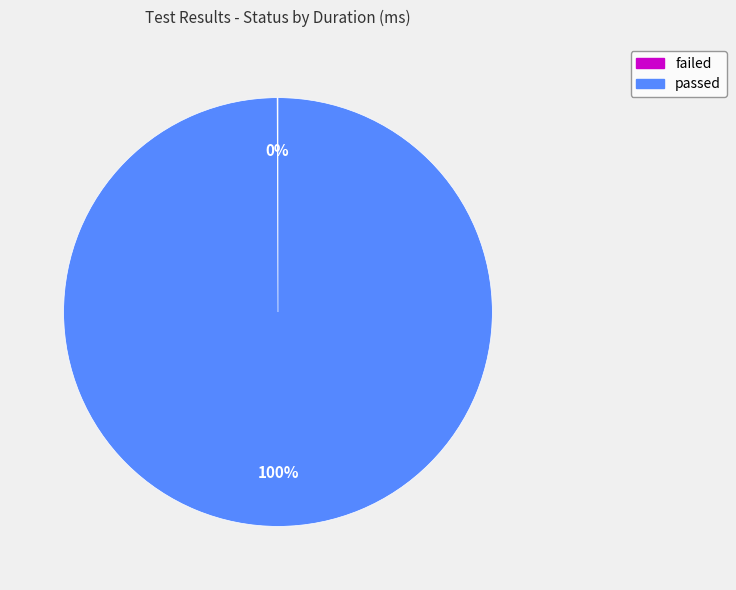

Which slice is the largest?

passed